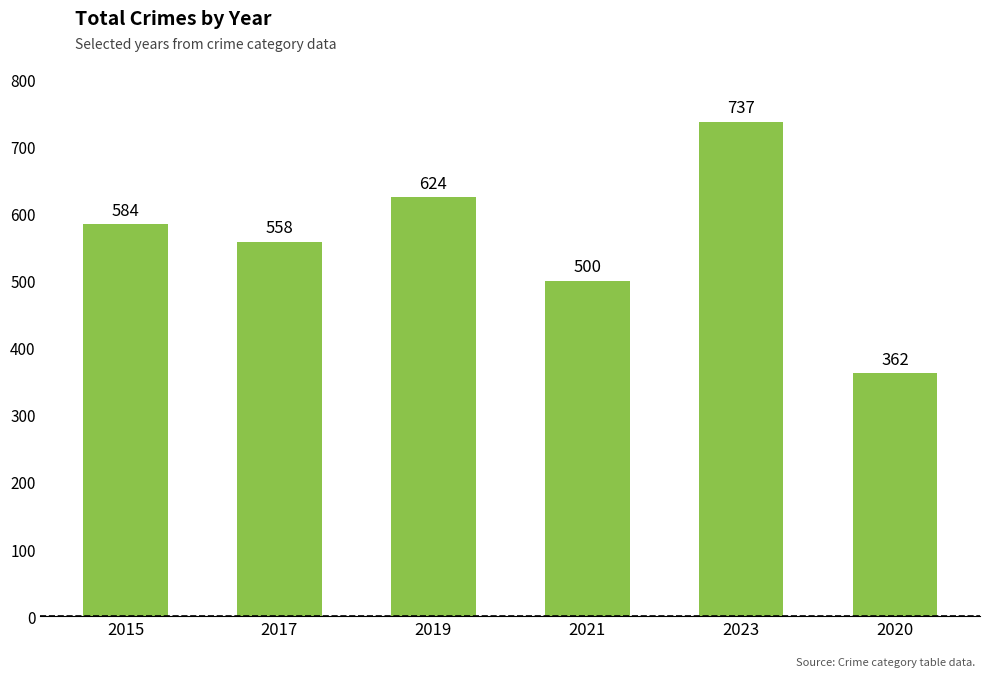

Where is the data nearest to the value 549?

2017